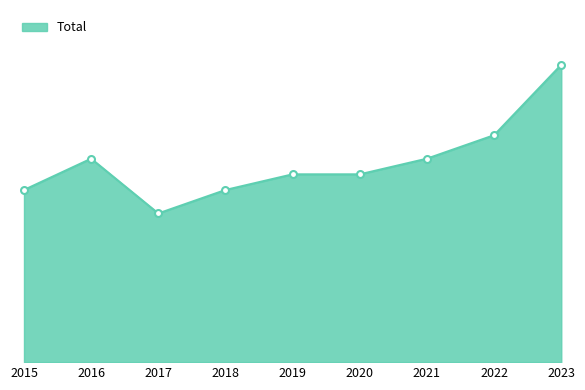

What is the ratio of the value at 2021 to the value at 2019?

1.1